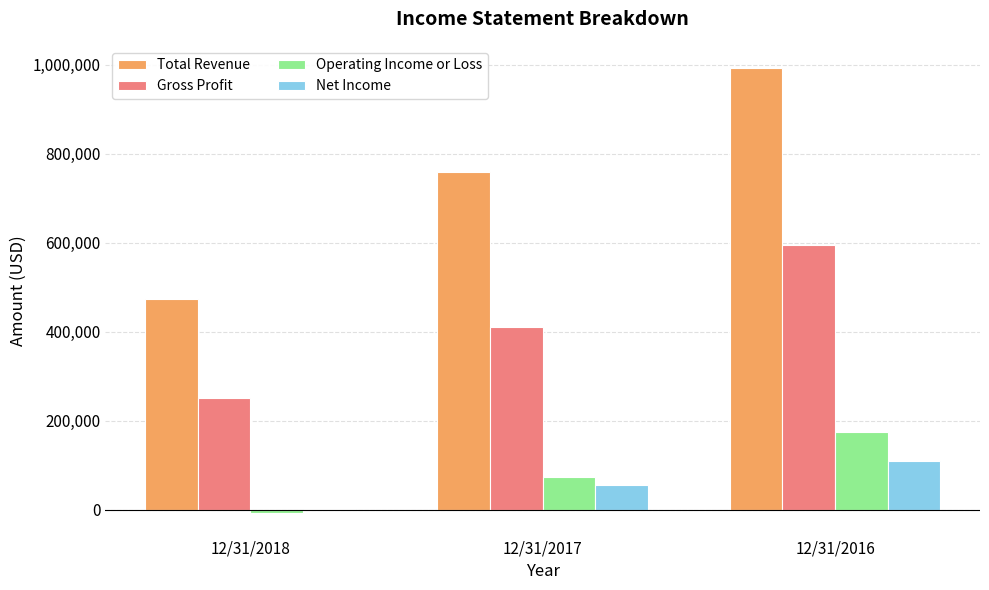

Which series has the largest total across all categories?

Total Revenue